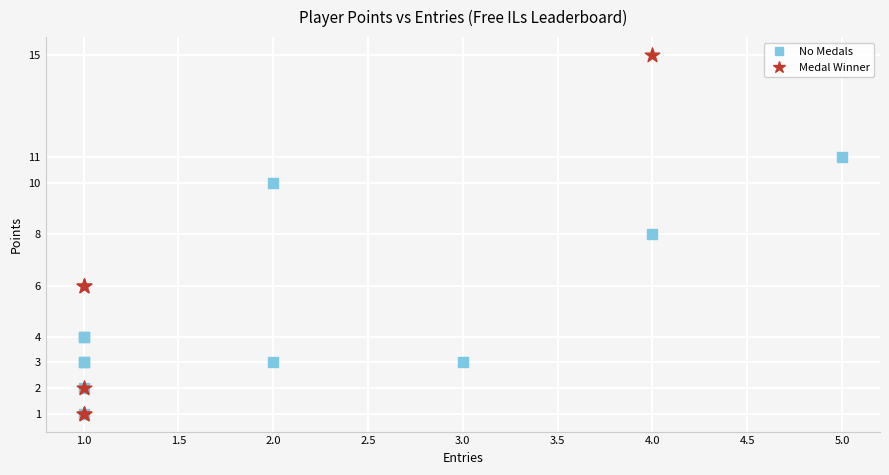

What are all the series names shown in the legend?

No Medals, Medal Winner